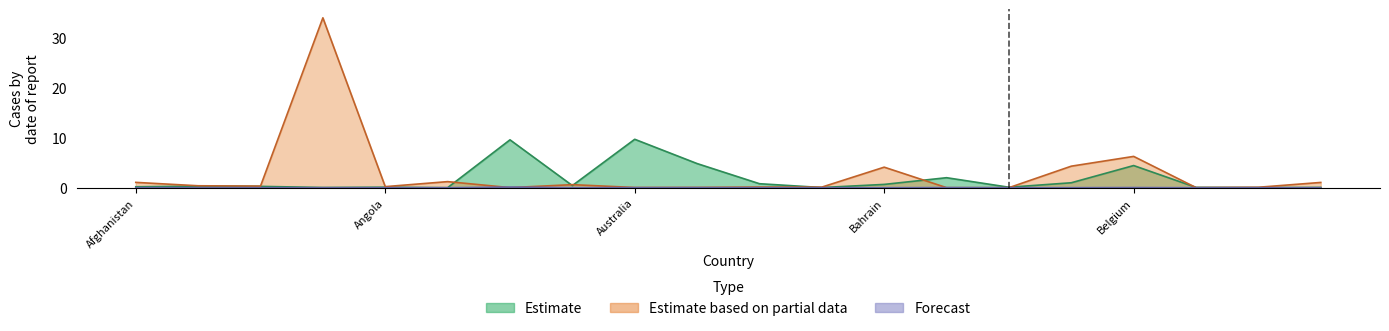

Between Andorra and Bangladesh, which is larger?

Bangladesh